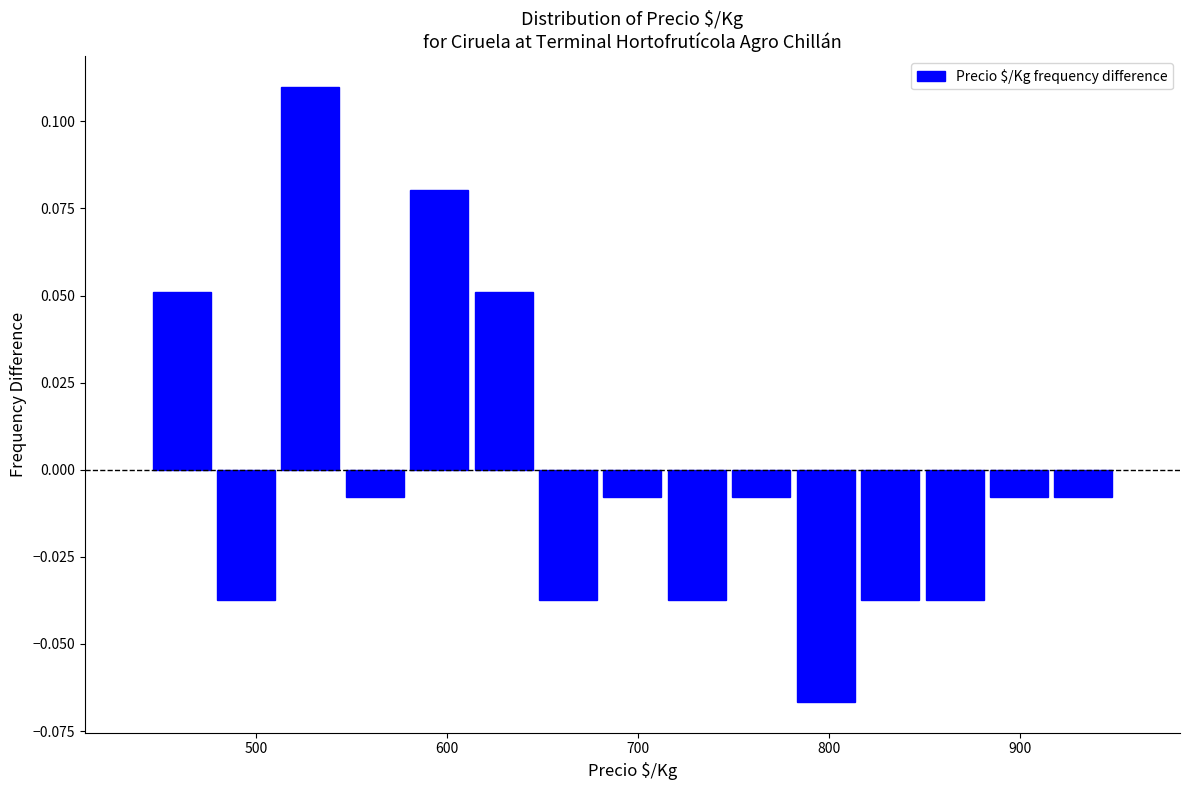

Around what value on the x-axis is the tallest bar? Give the approximate position of its centre, as read against the axis.

530